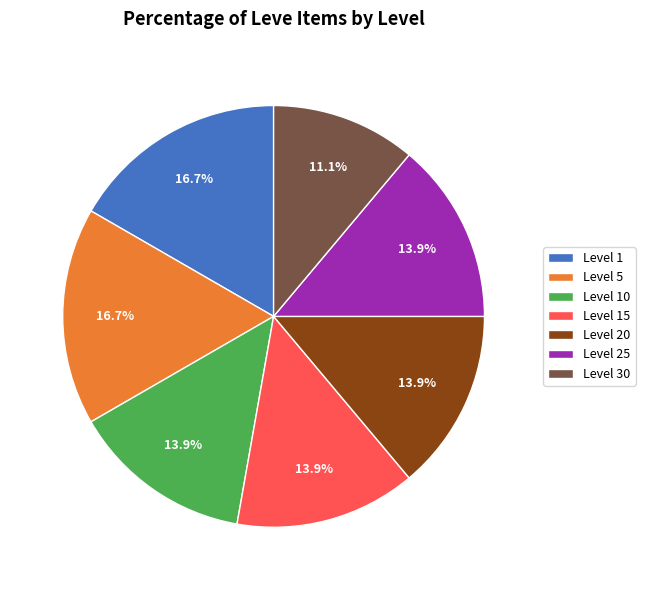

What percentage is the Level 20 slice, to the nearest percent?

14%